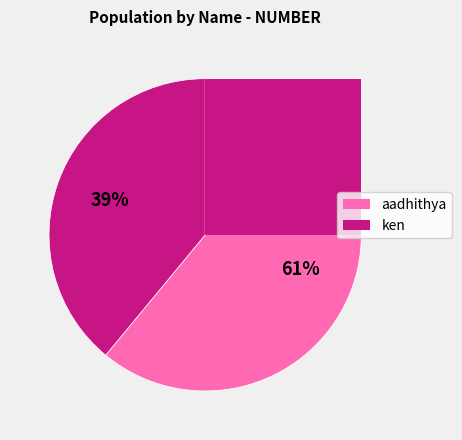

Do aadhithya and ken together represent more than half of the pie?

Yes